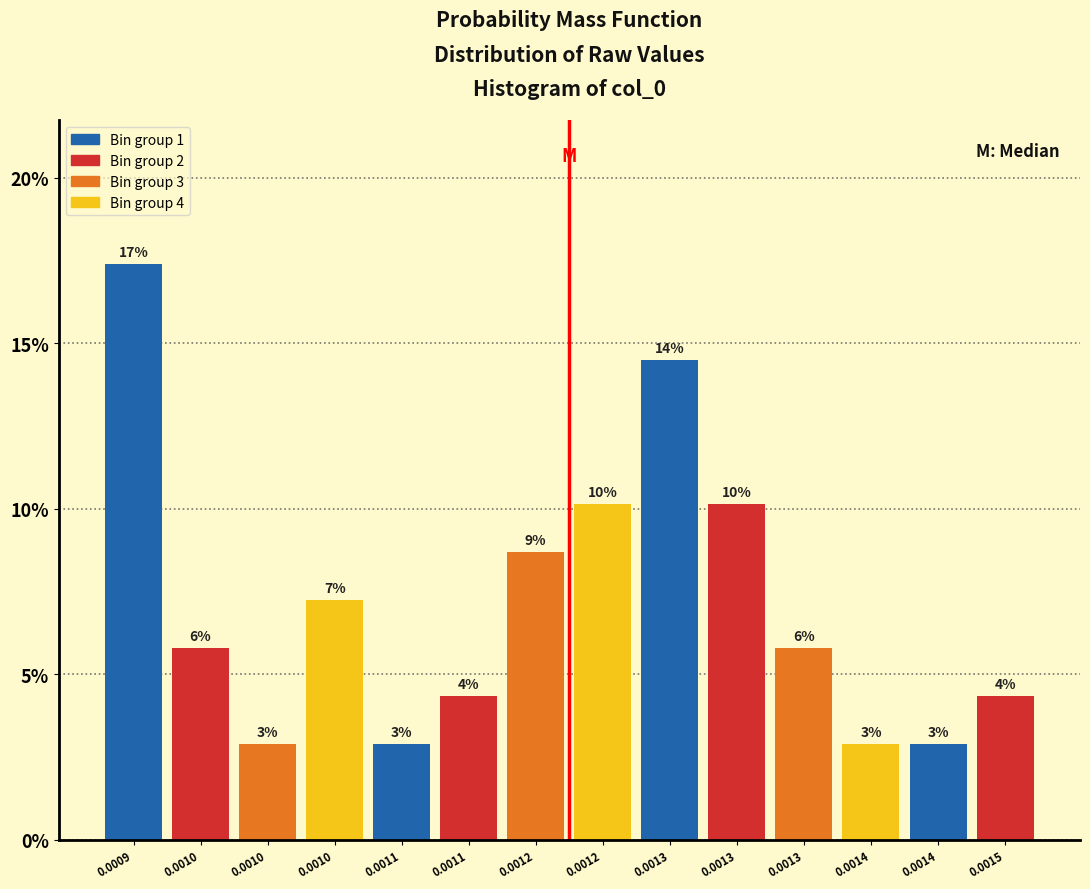

How many bars are there in total?

14